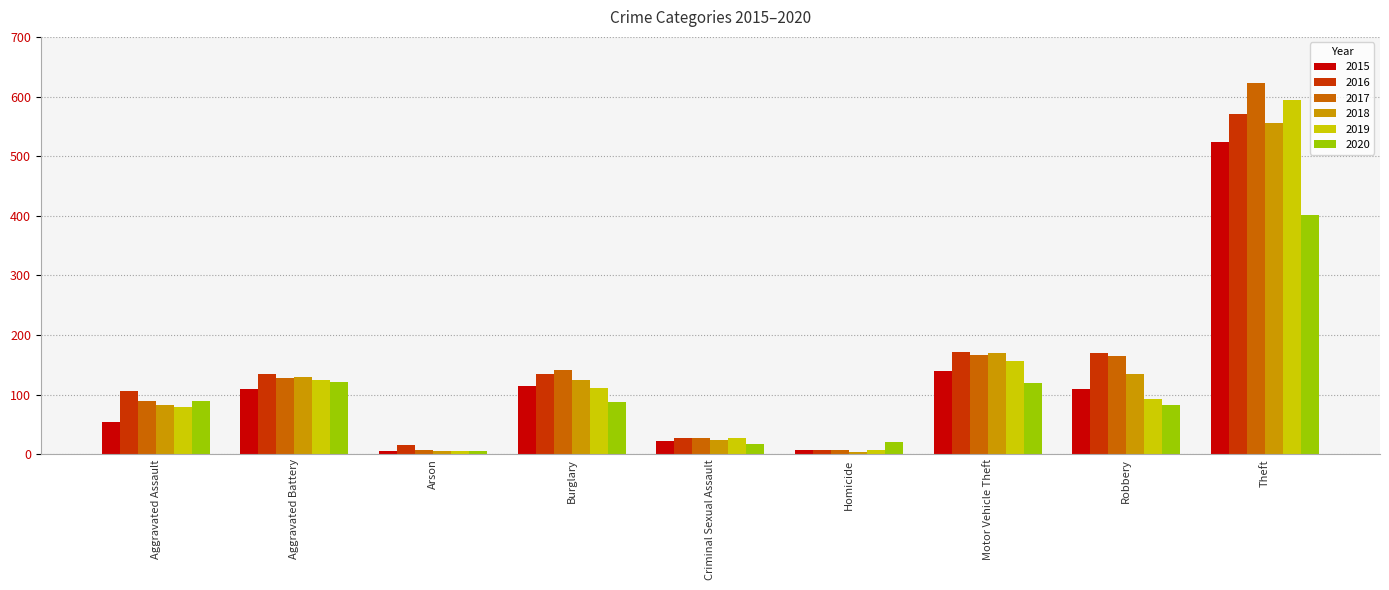

What is the difference between the 2017 values at Aggravated Battery and Arson?

120